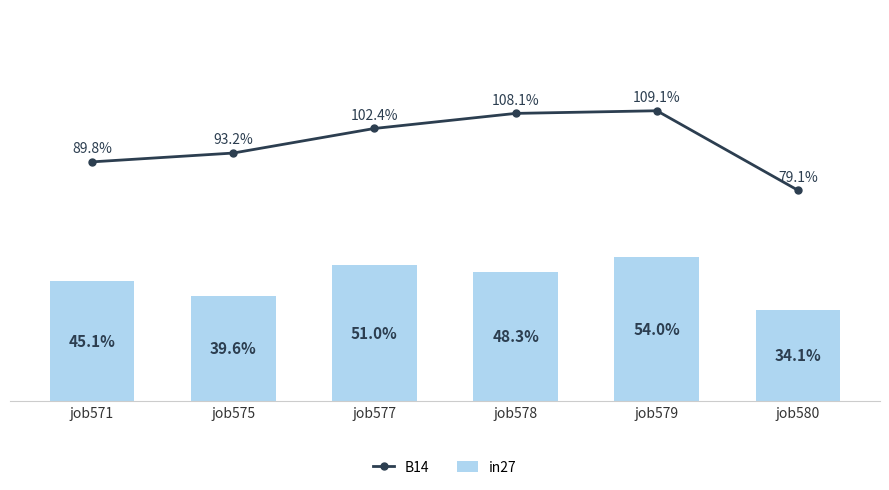

Which series has the largest total across all categories?

B14